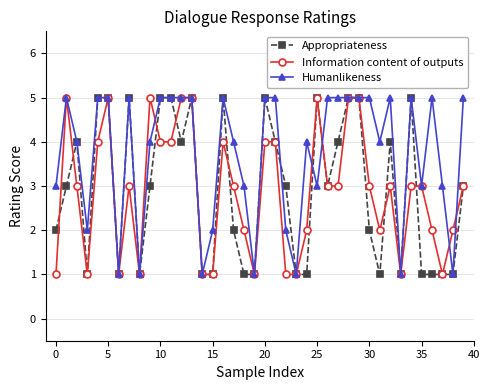

Which series has the largest total across all categories?

Humanlikeness